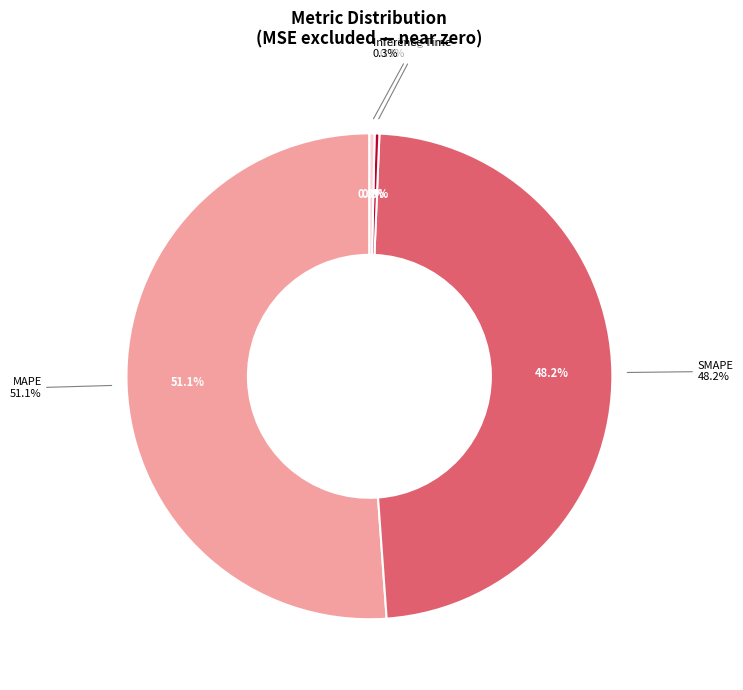

Does any single category account for the majority?

Yes